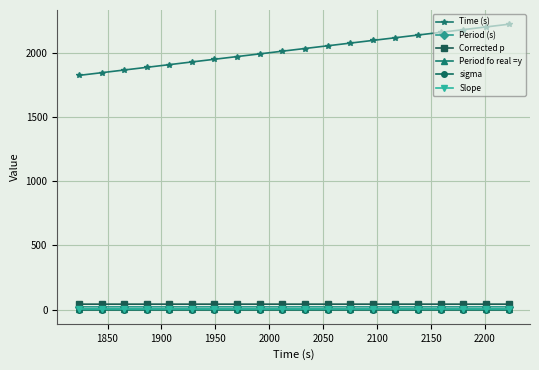

In Corrected p, how many points are higher than both neighbors (excluding endpoints)?

9